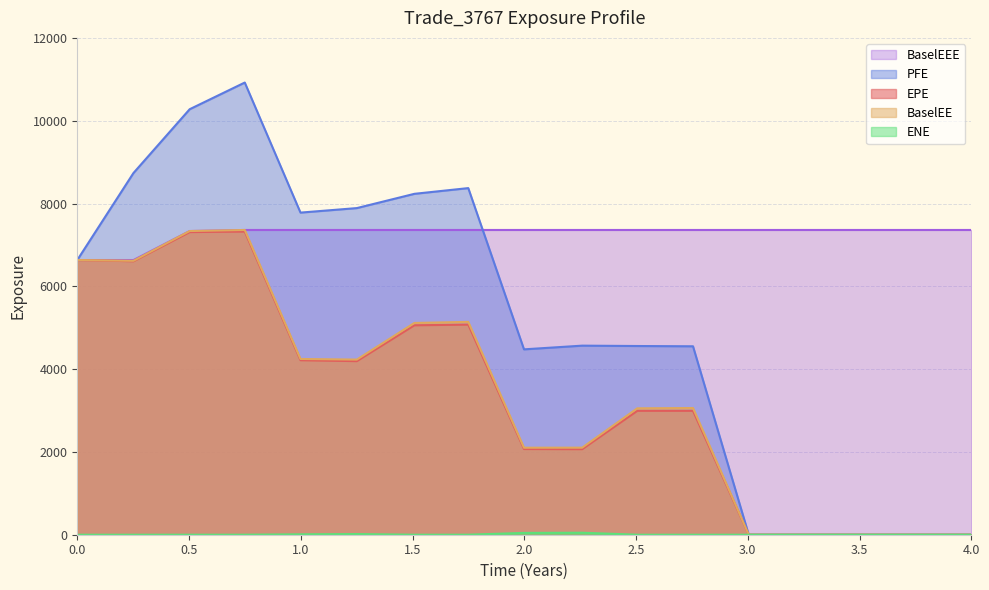

True or false: EPE and ENE cross at least once.

False